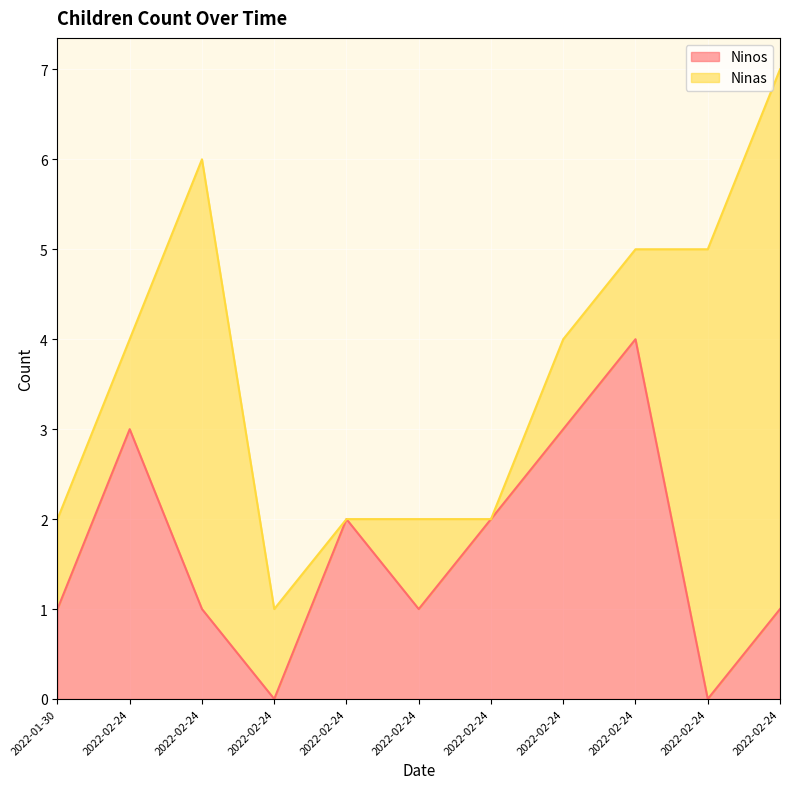

True or false: the data has more than 1 interior local peaks.

True